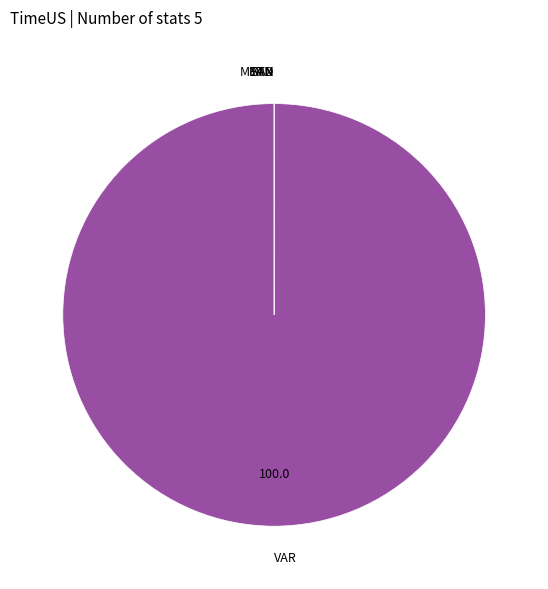

To the nearest percent, what is the difference between the largest and smallest slice percentages?

100%